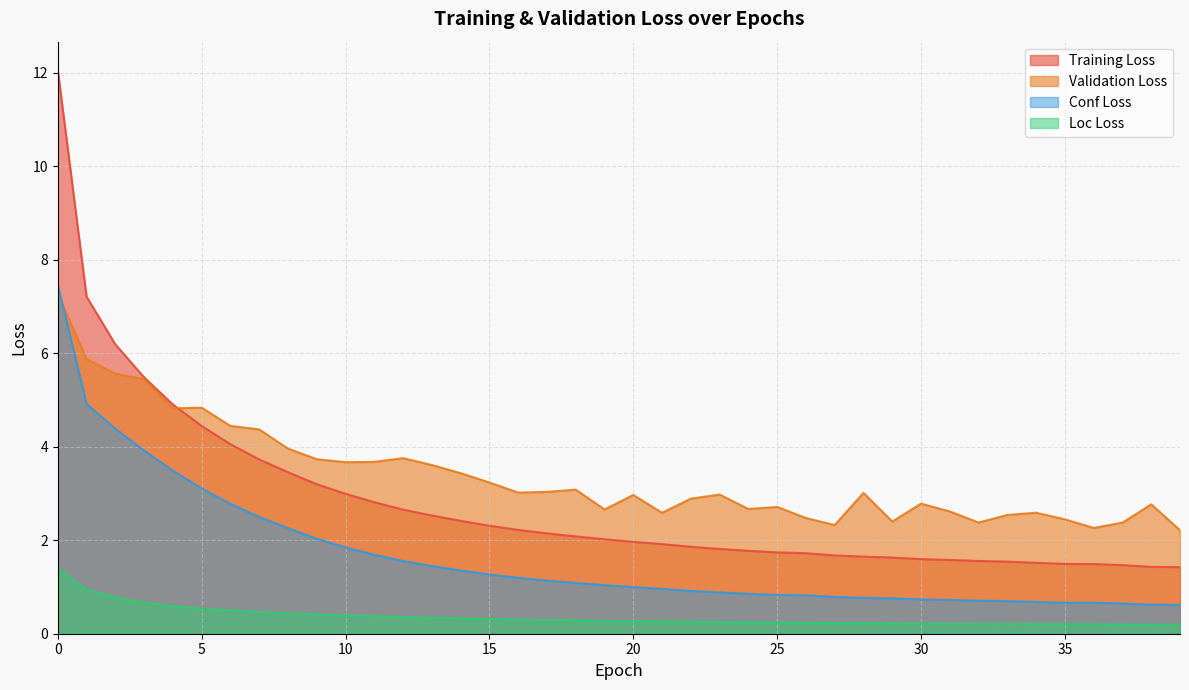

True or false: loc_loss and val_loss cross at least once.

False